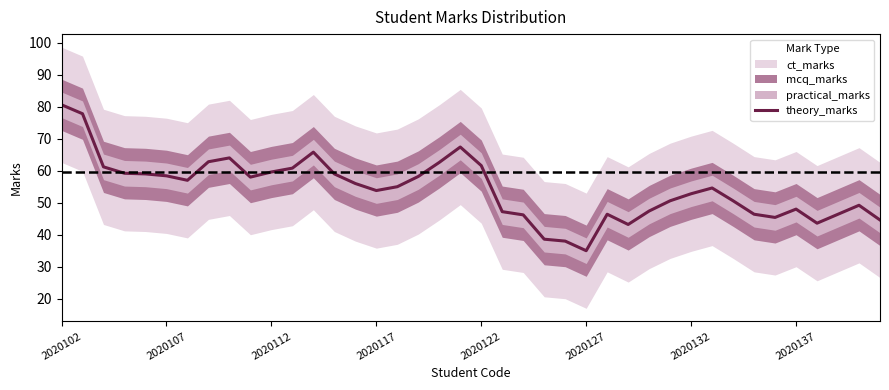

How many data points are above 55?

19